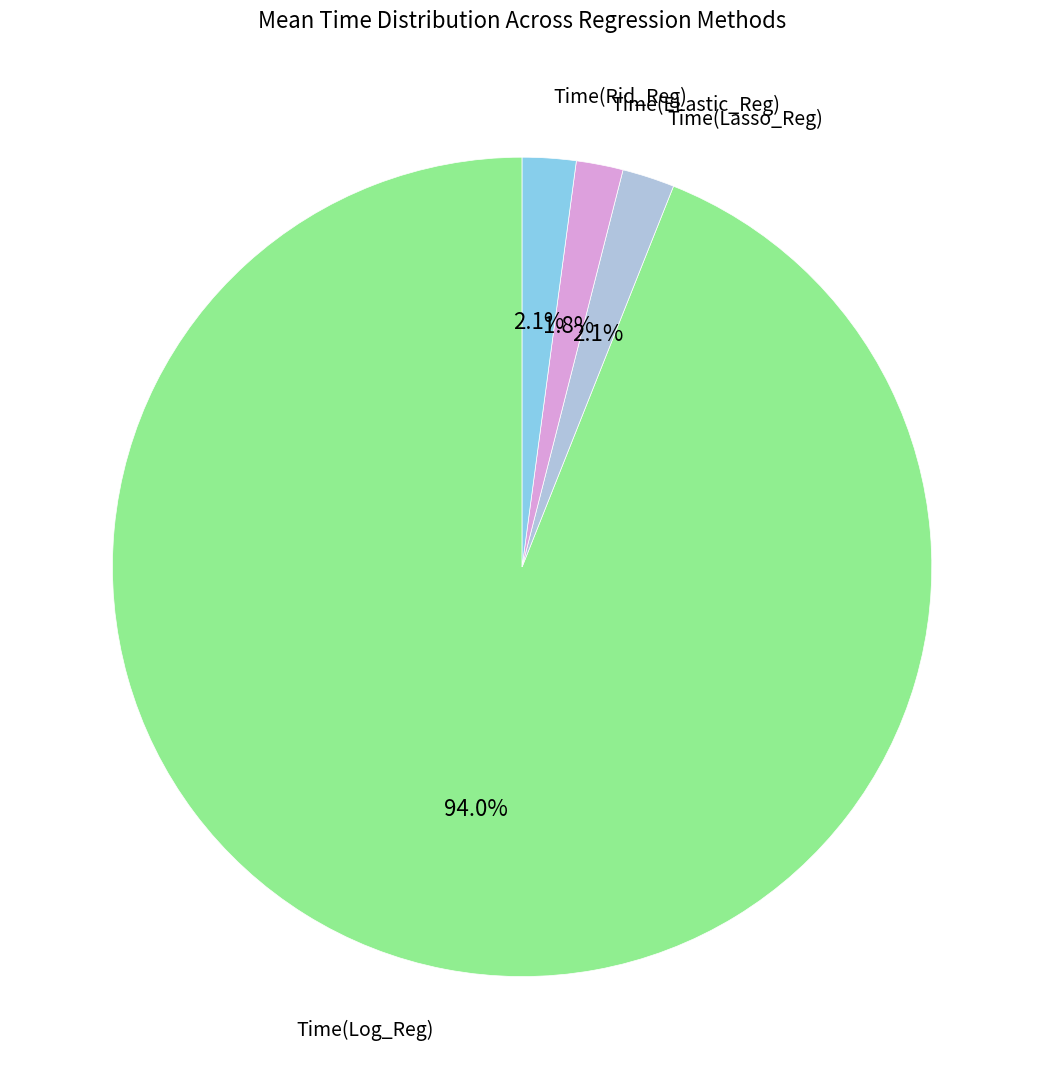

How many segments does this pie chart have?

4